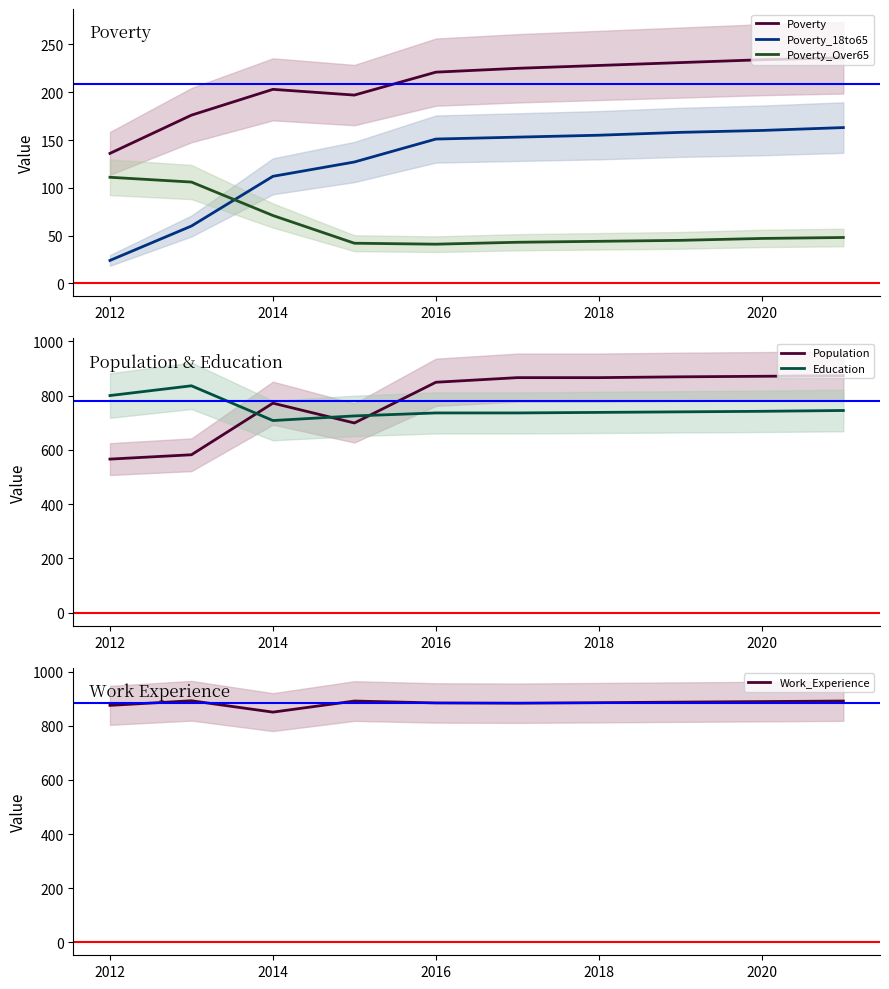

What are all the series names shown in the legend?

Poverty, Poverty_18to65, Poverty_Over65, Population, Education, Work_Experience